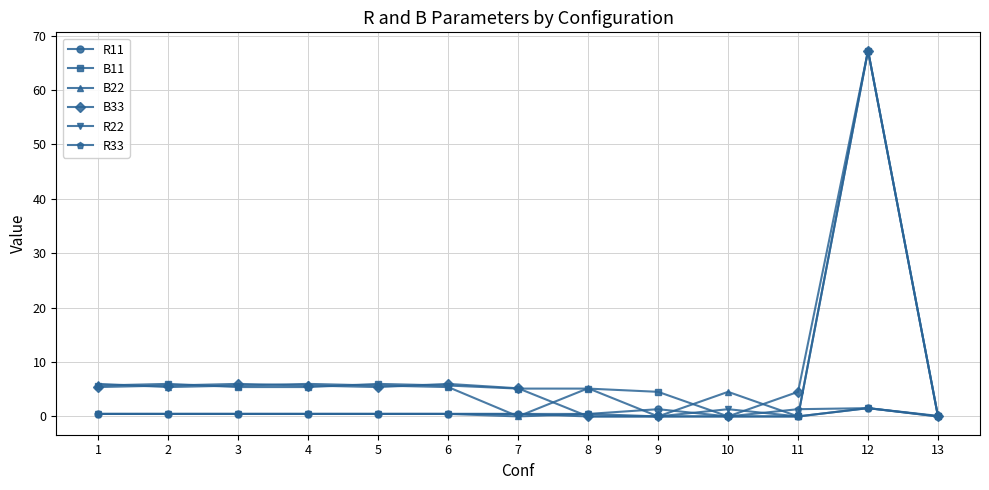

True or false: B11 and R22 cross at least once.

True